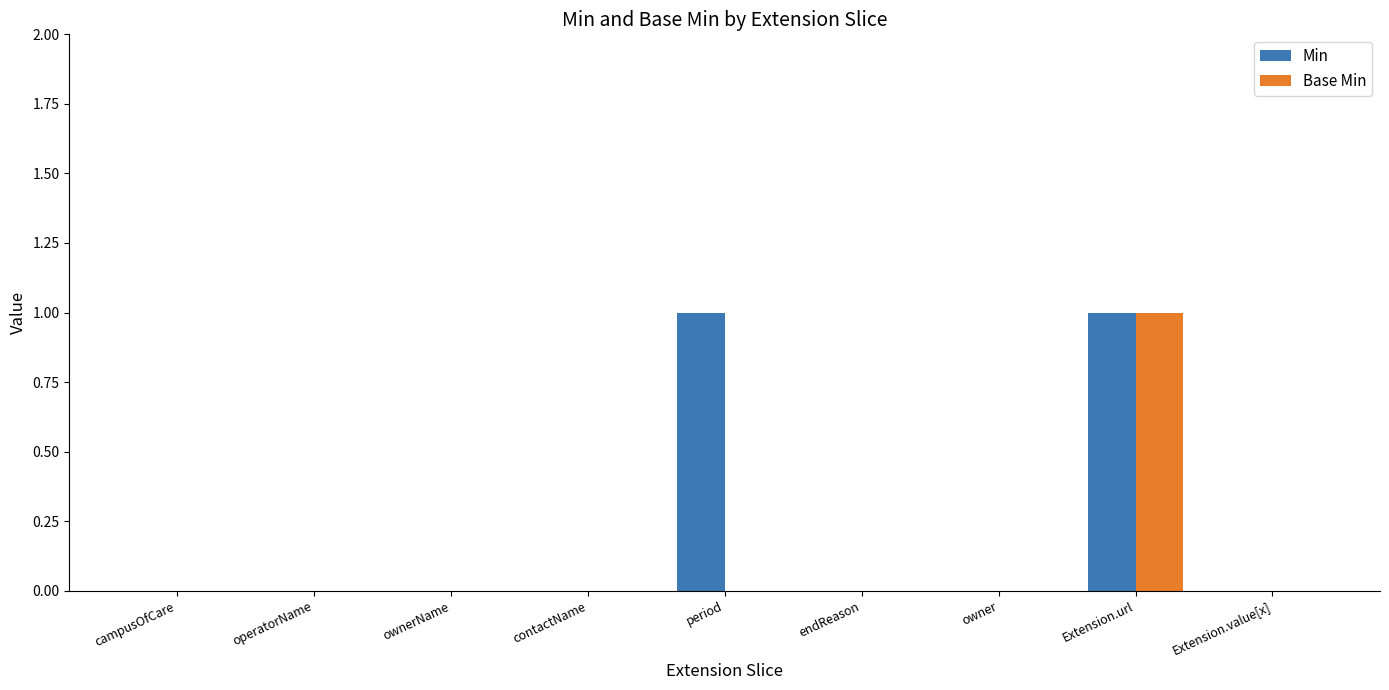

Reading right to left, list all the values displayed in this chart.

Min: Extension.value[x]=0	Extension.url=1	owner=0	endReason=0	period=1	contactName=0	ownerName=0	operatorName=0	campusOfCare=0
Base Min: Extension.value[x]=0	Extension.url=1	owner=0	endReason=0	period=0	contactName=0	ownerName=0	operatorName=0	campusOfCare=0